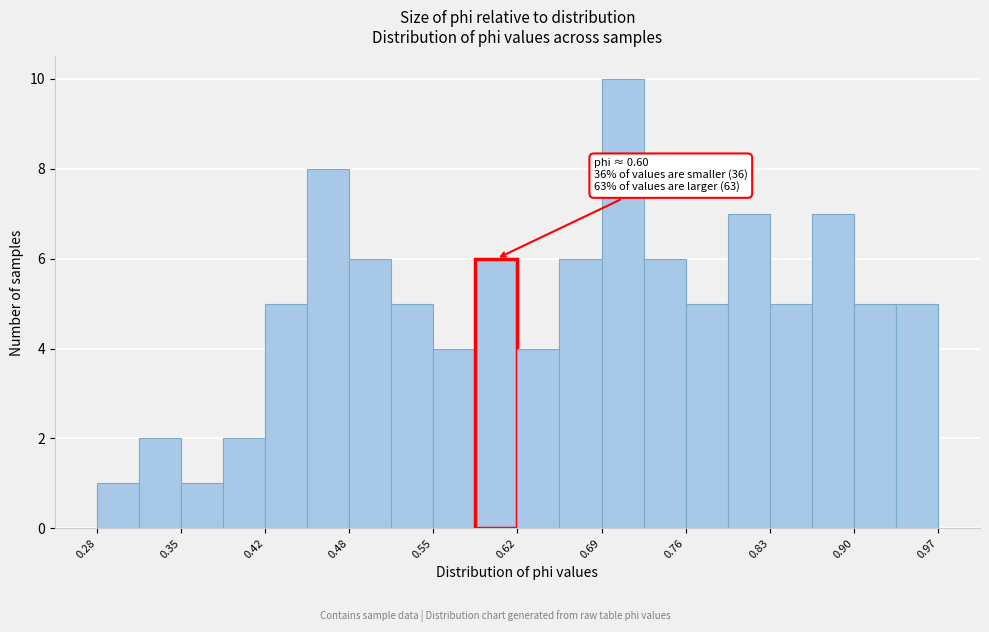

Around what value on the x-axis is the tallest bar? Give the approximate position of its centre, as read against the axis.

0.71